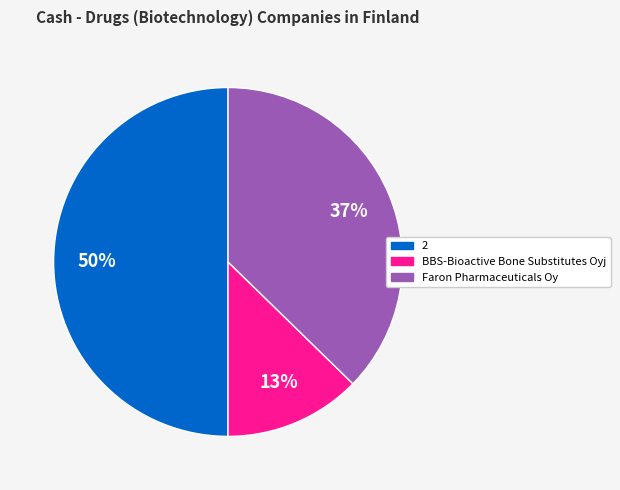

To the nearest percent, what is the difference between the largest and smallest slice percentages?

37%